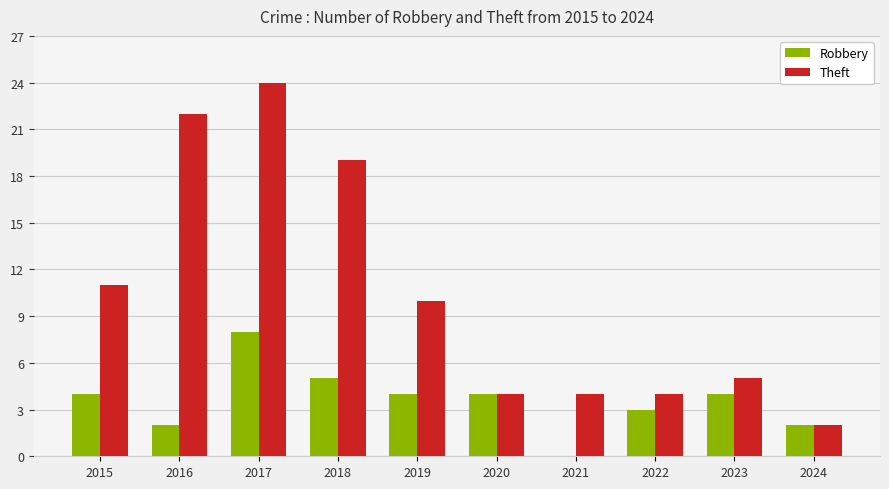

Which label corresponds to the largest value in the chart?

2017